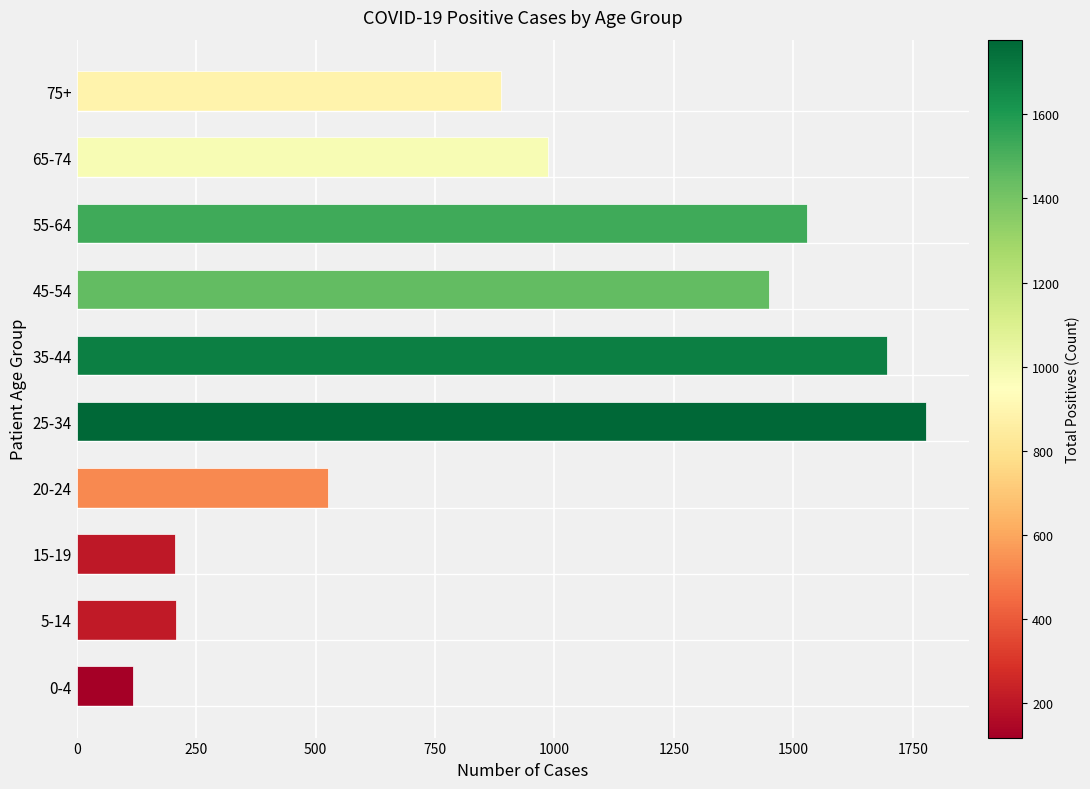

What is the approximate value at 75+?

889